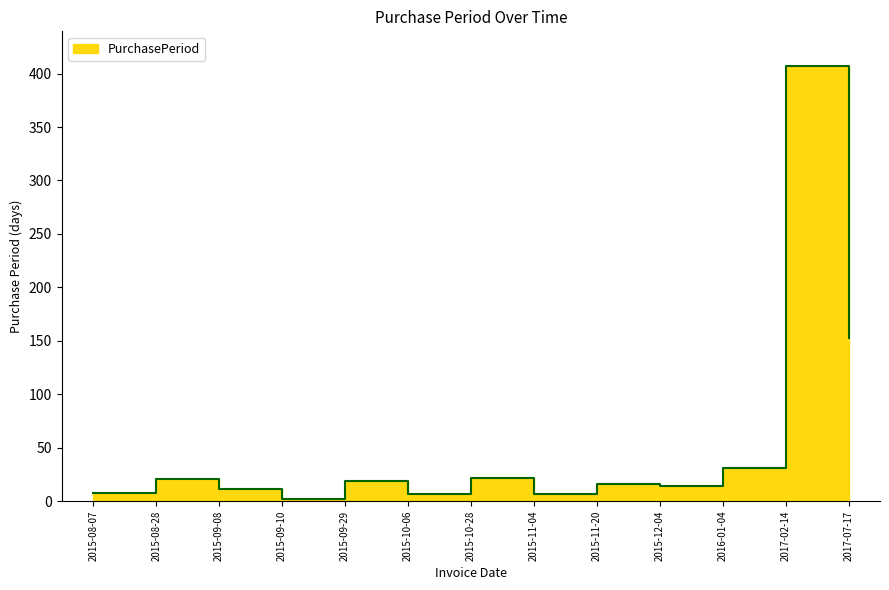

List the labels in order of value, largest first.

2017-02-14, 2017-07-17, 2016-01-04, 2015-10-28, 2015-08-28, 2015-09-29, 2015-11-20, 2015-12-04, 2015-09-08, 2015-08-07, 2015-10-06, 2015-11-04, 2015-09-10